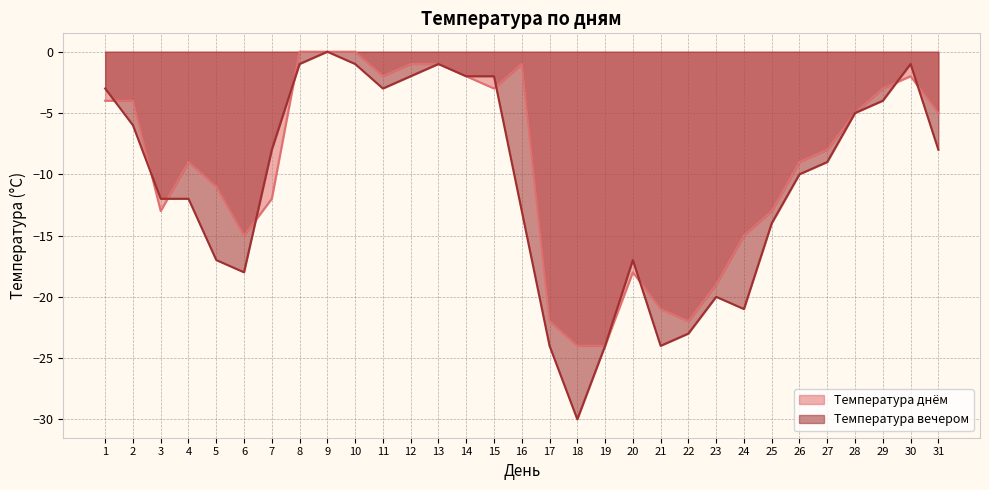

What is the smallest value displayed?

-30